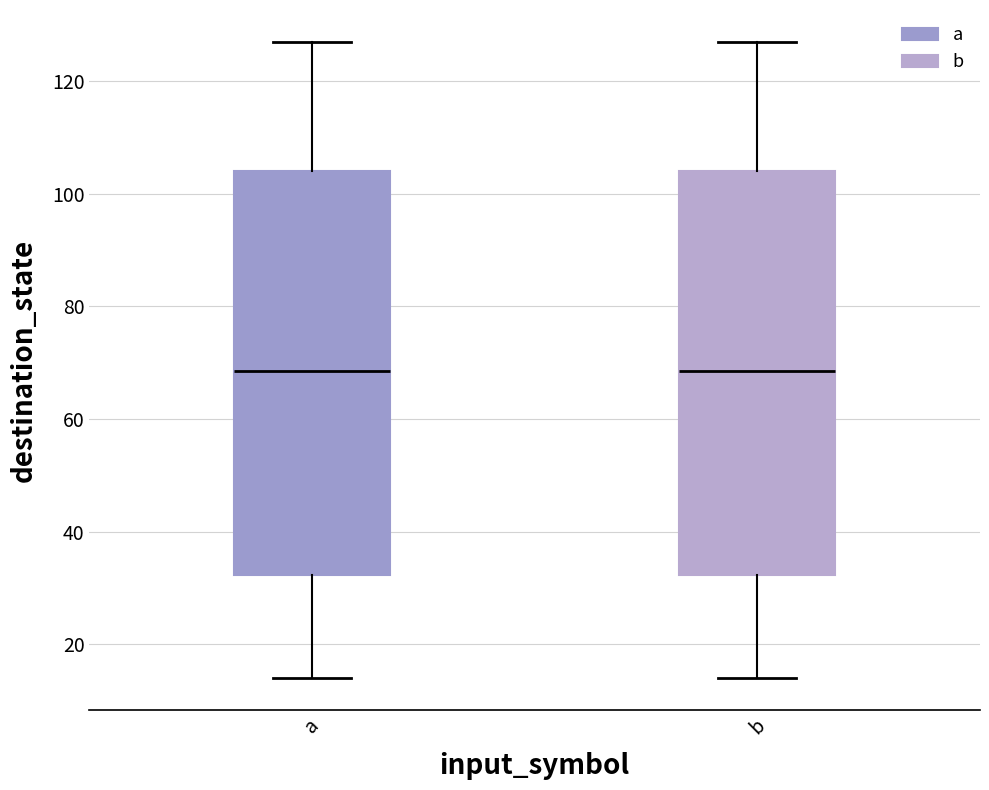

Reading left to right, transcribe this box plot: for each box, give where its median line is, the range the box spans, and where its two whiskers end, as read against the y-axis. The values are not printed on the chart, so give them approximately, as read against the axis.

a: median 68, box 32 to 104, whiskers 14 to 128
b: median 68, box 32 to 104, whiskers 14 to 128